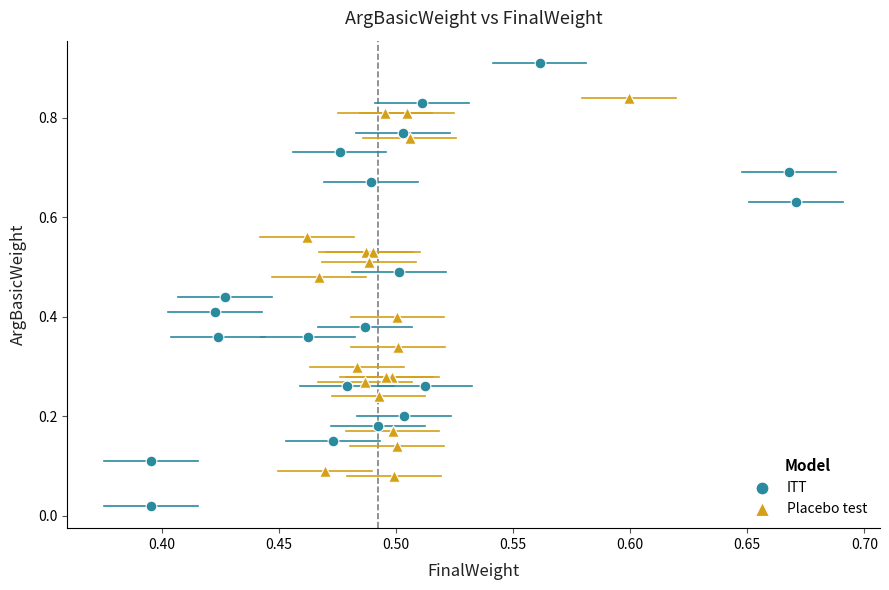

Which series has the widest spread of Y values?

ITT